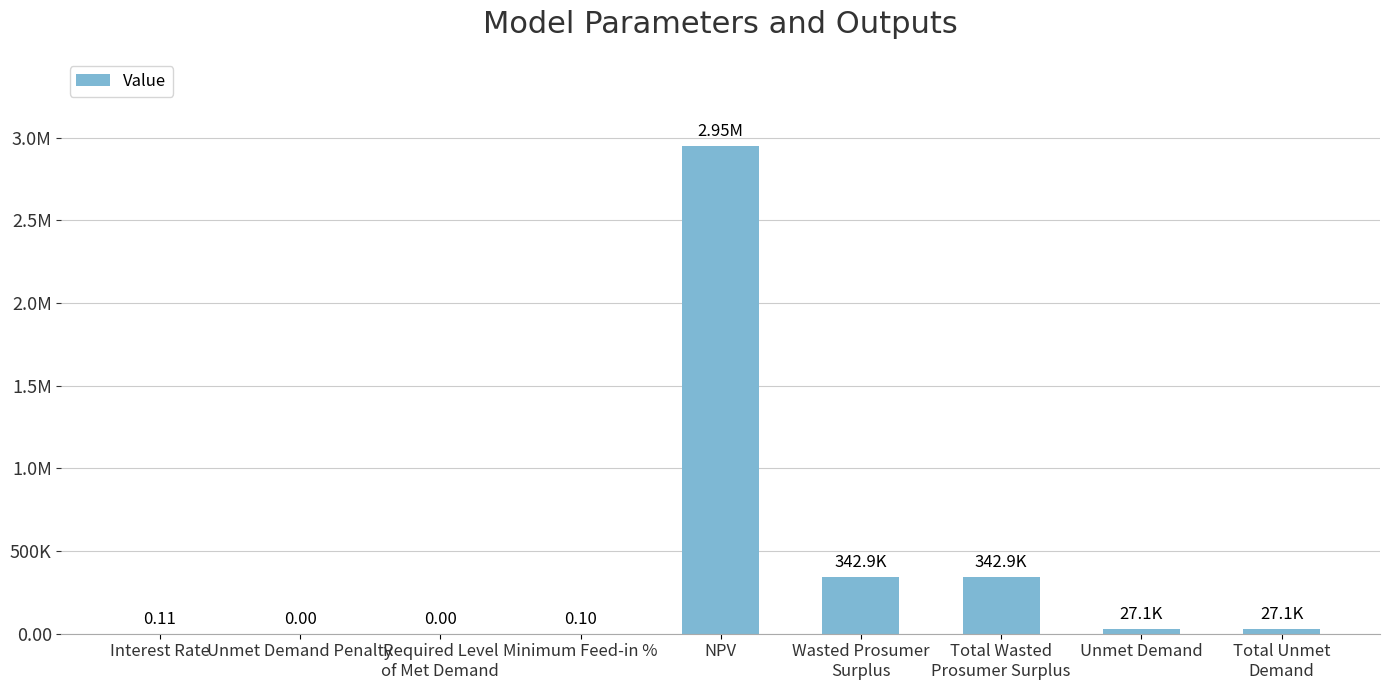

What is the change in value from NPV to Unmet Demand?

-2922735.5